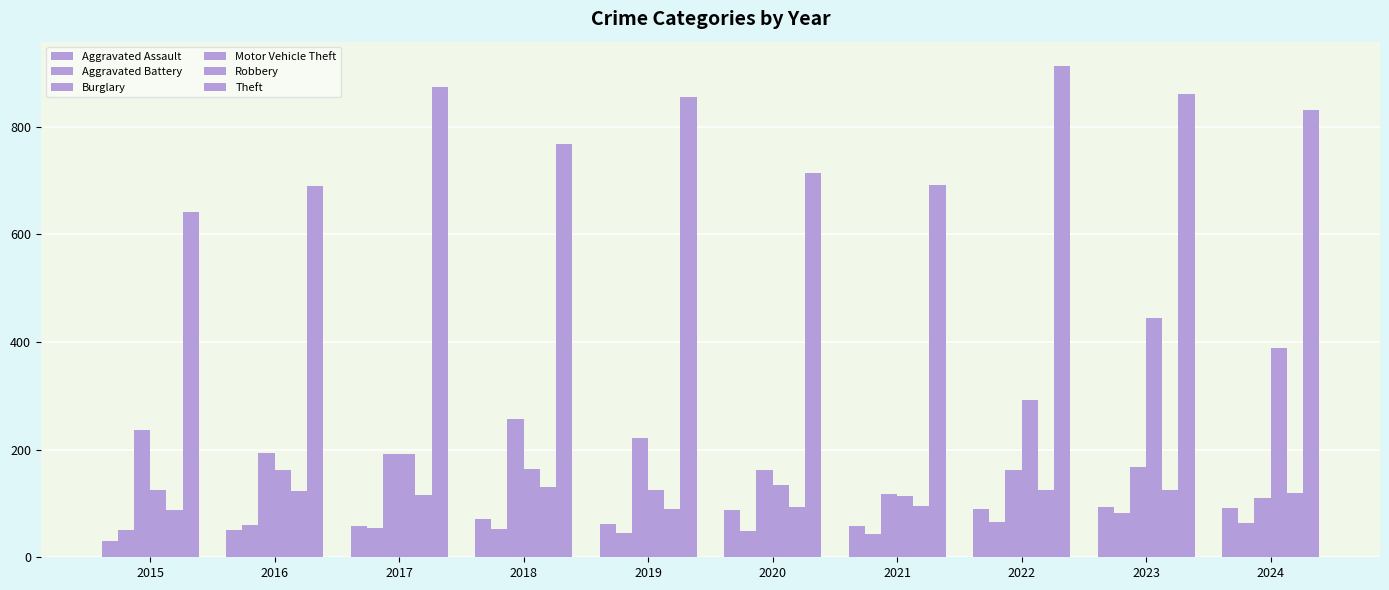

What is the sum of the Motor Vehicle Theft values at 2016 and 2022?

455